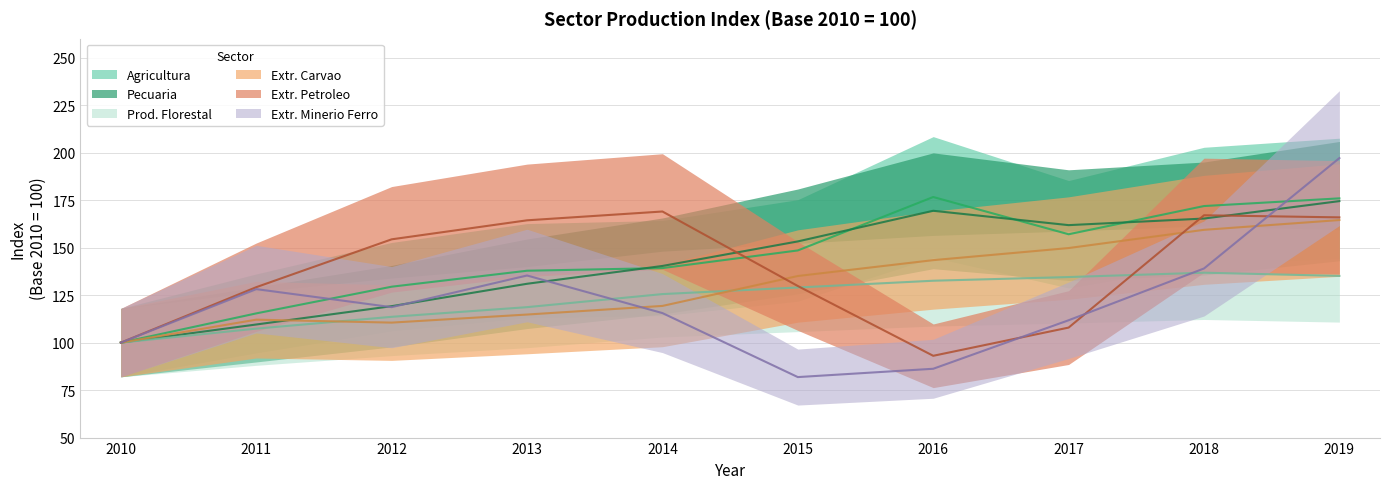

At which category does Pecuaria reach its first local valley?

2017